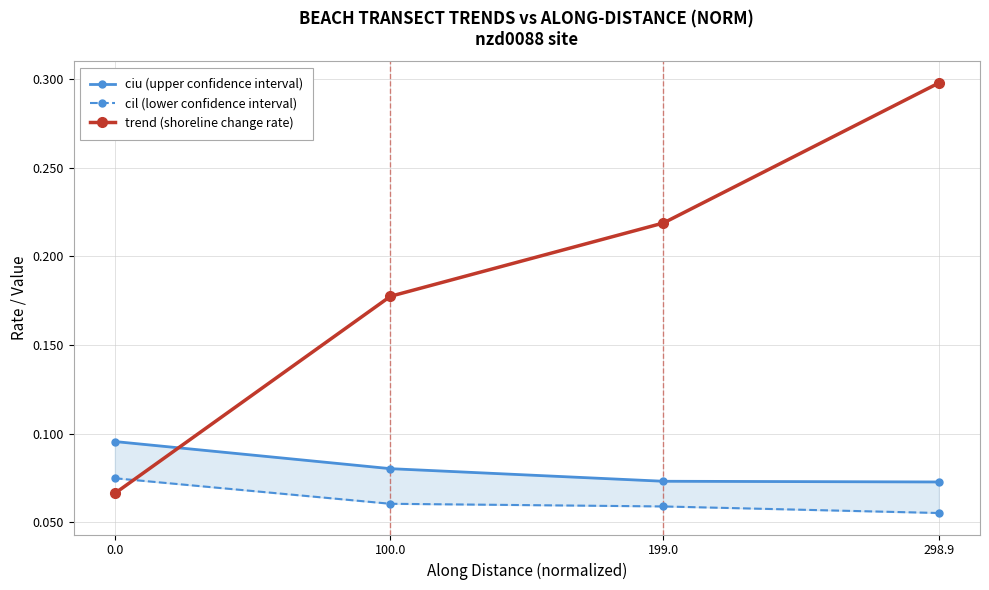

Which series has the largest range (max minus min)?

trend (shoreline change rate)